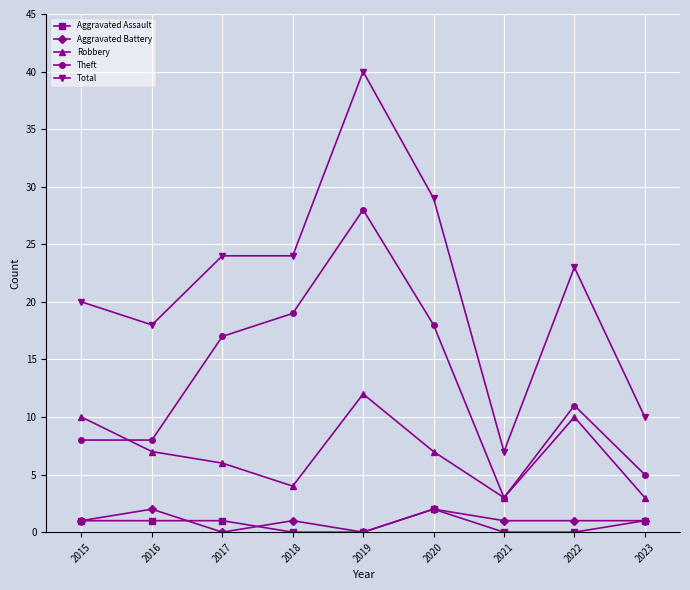

Count the Aggravated Assault values in the range 0 to 1.

8